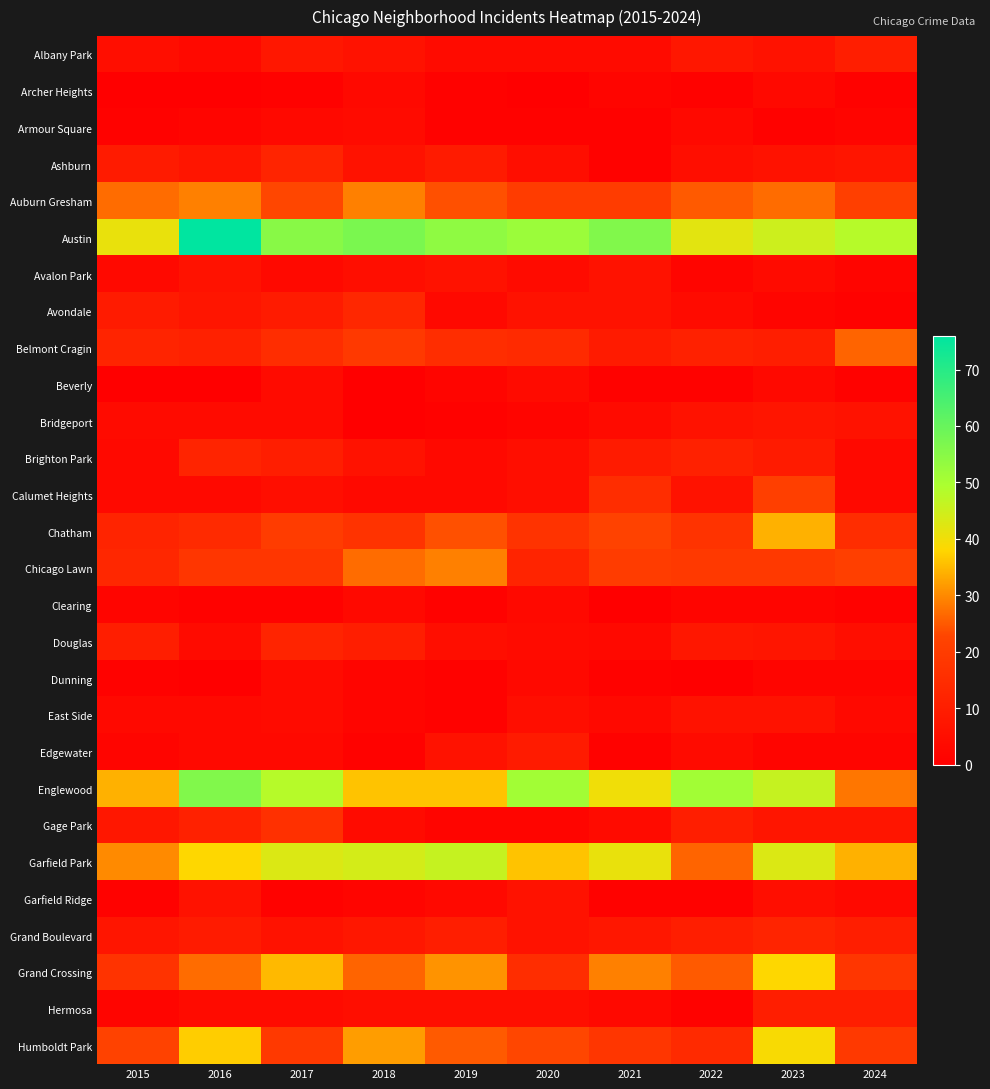

Count the number of data series in this chart.

28